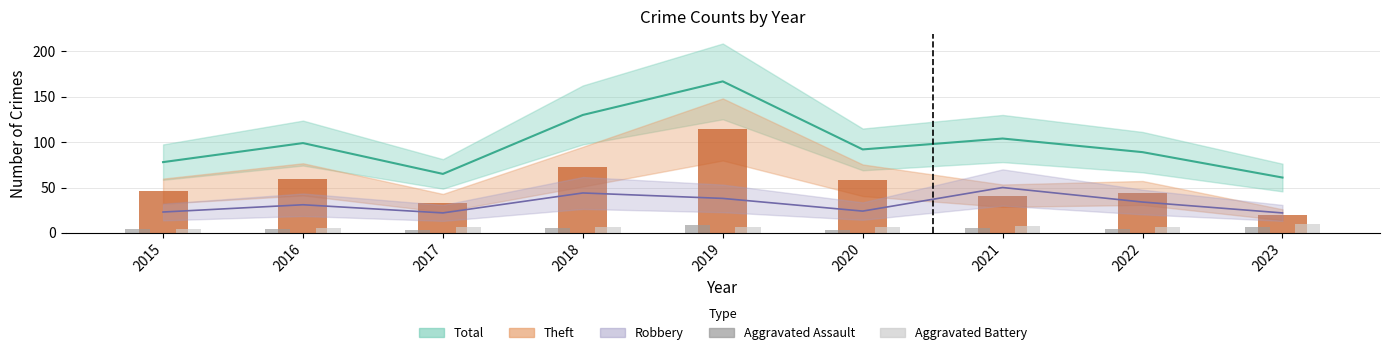

What is the difference between the highest and lowest values at 2019?

3